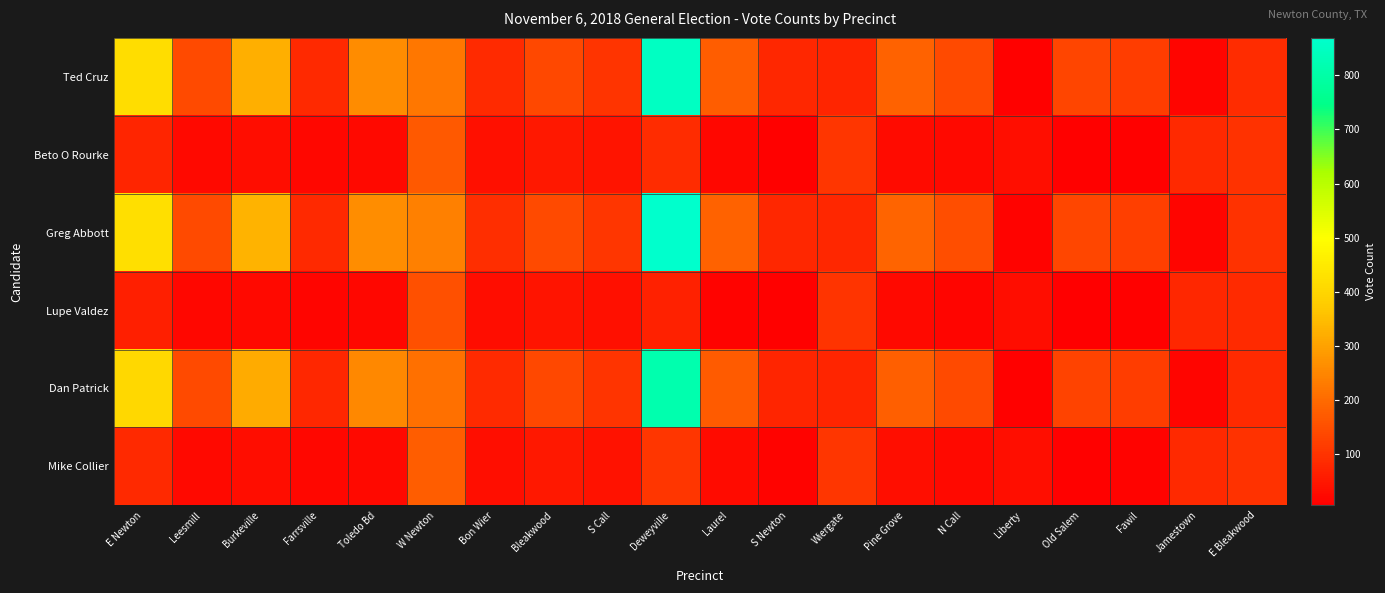

What is the greatest value displayed?

869